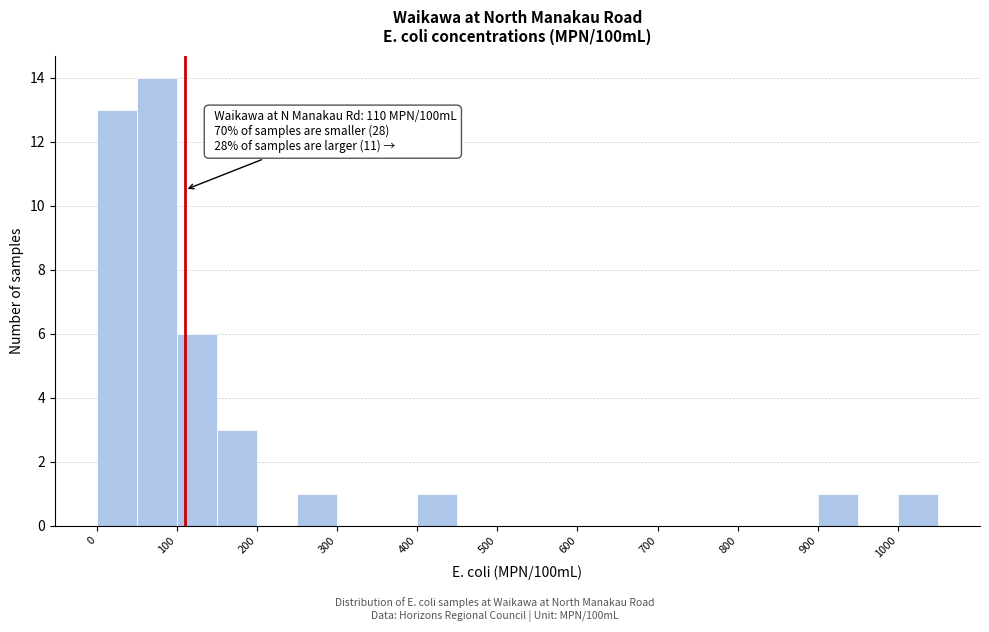

Which range on the x-axis has the tallest bar?

50 to 100